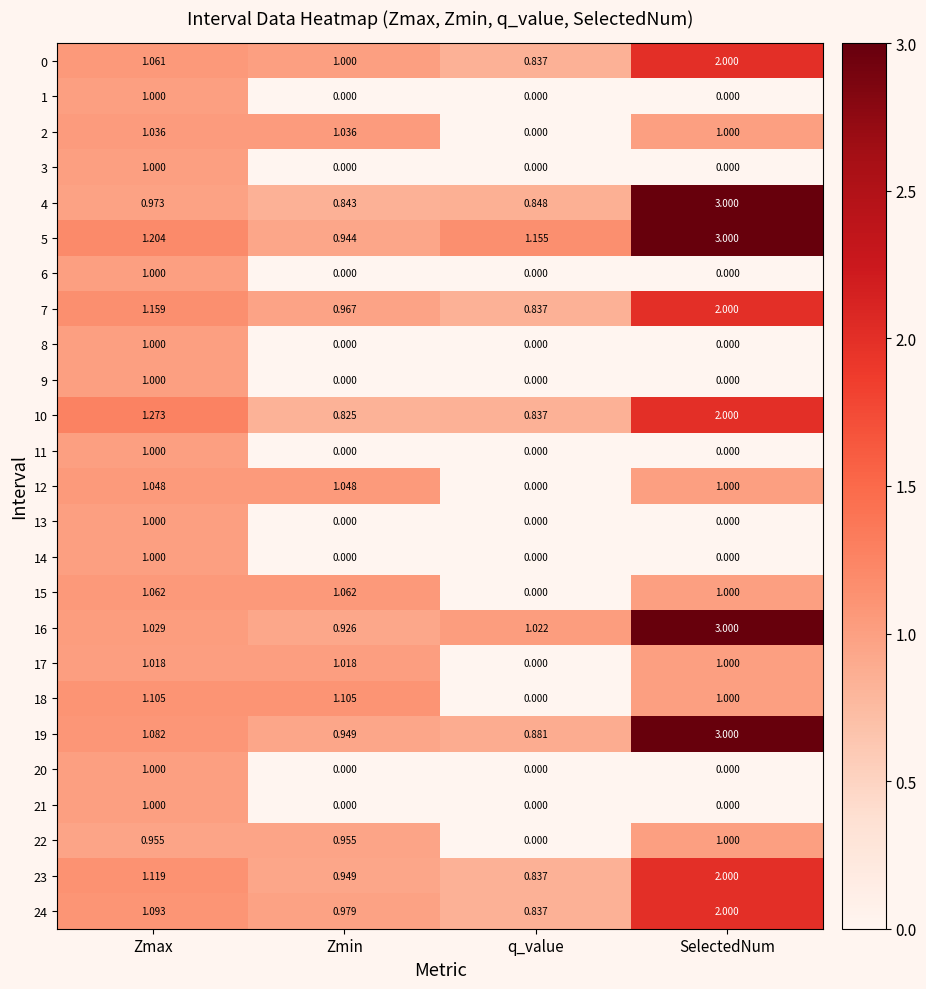

How many distinct data groups are displayed?

25